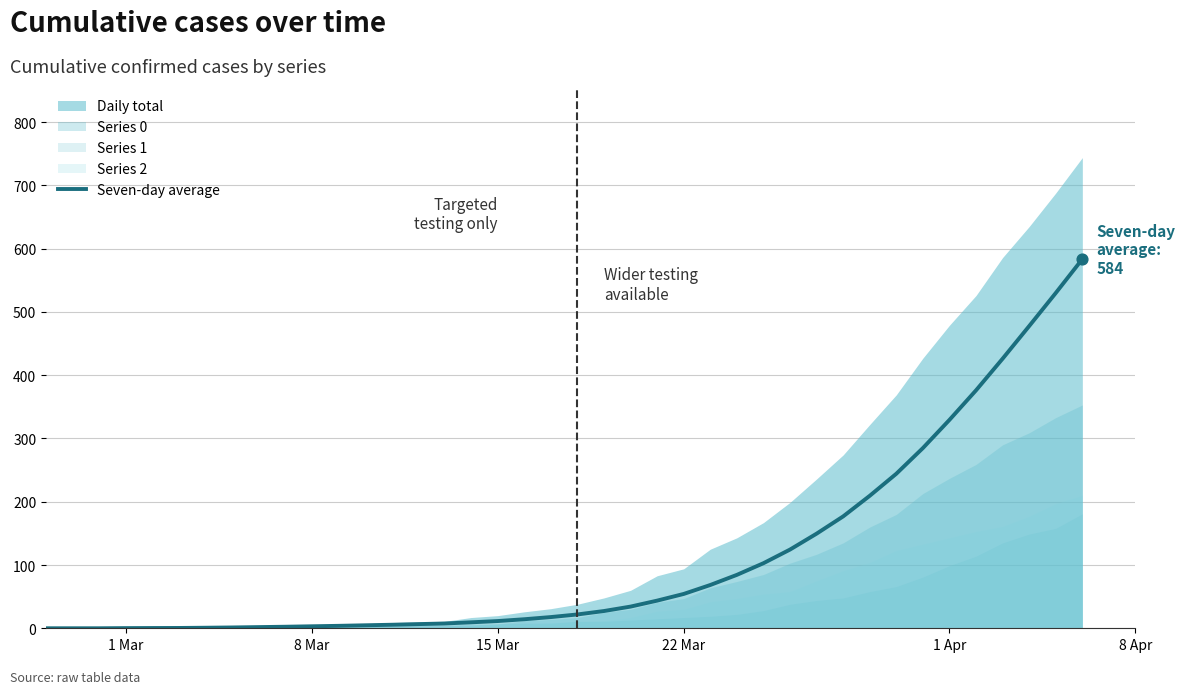

What is the maximum value for Seven-day average?

583.6